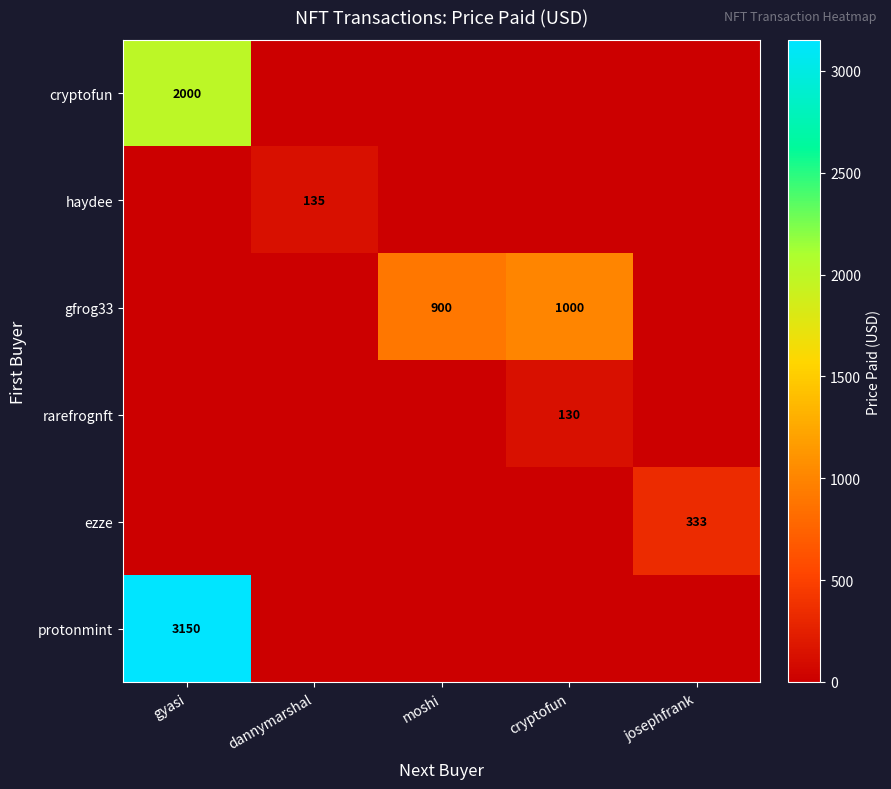

True or false: protonmint has a value of 4276 at gyasi.

False